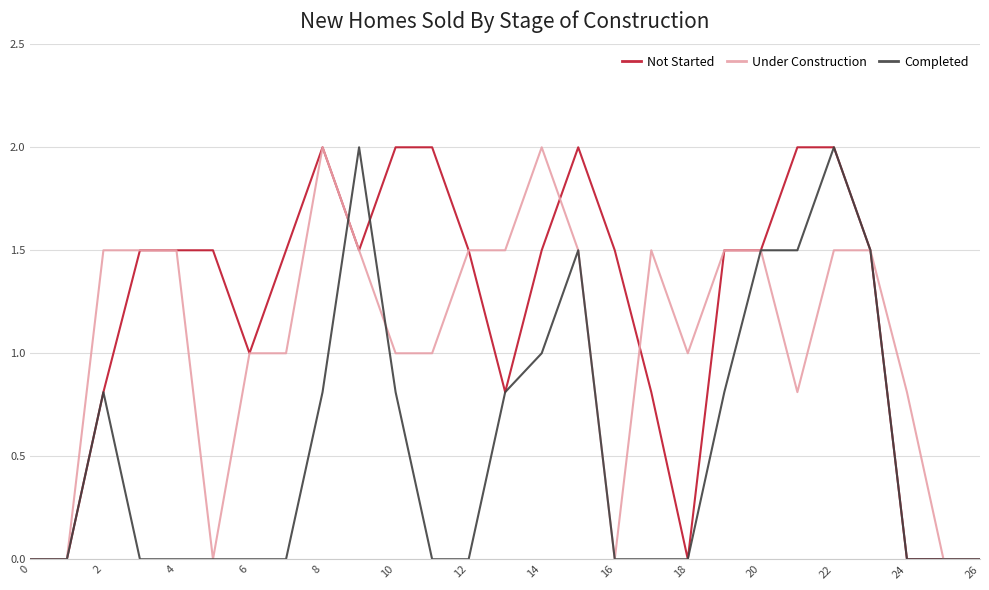

What are all the series names shown in the legend?

Not Started, Under Construction, Completed